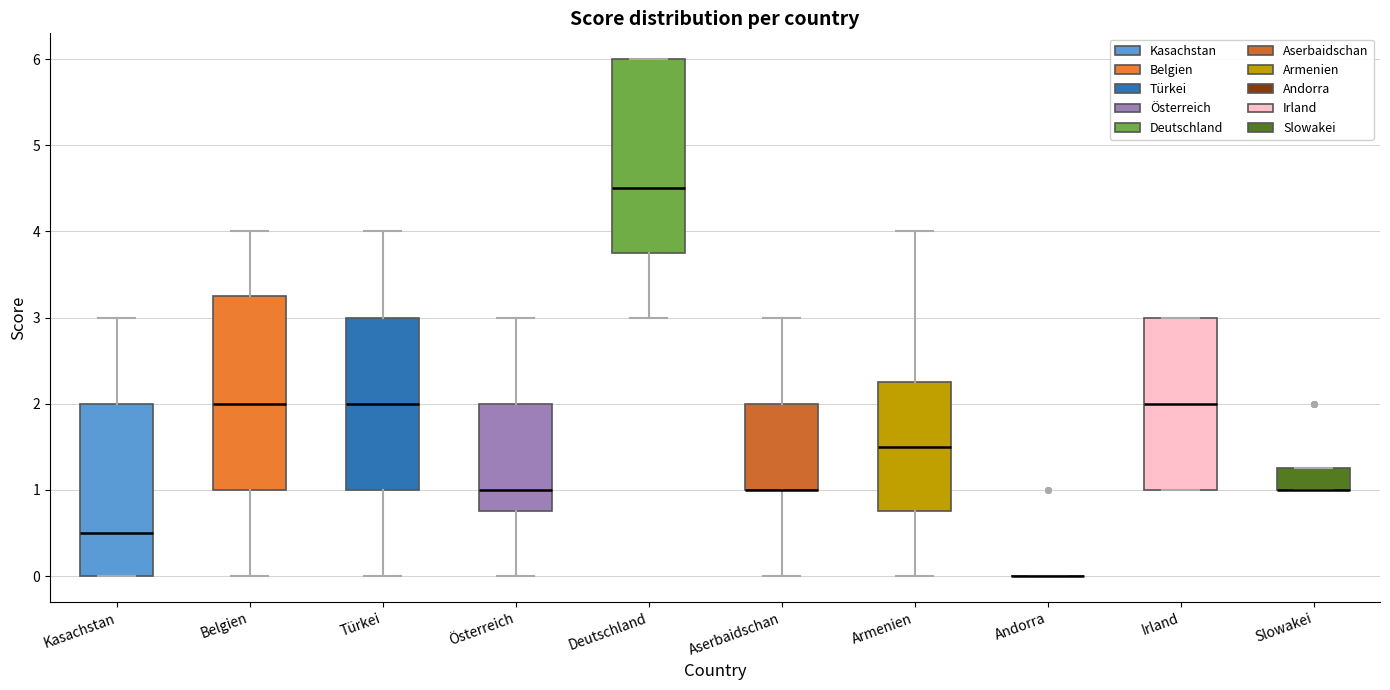

Reading left to right, transcribe this box plot: for each box, give where its median line is, the range the box spans, and where its two whiskers end, as read against the y-axis. The values are not printed on the chart, so give them approximately, as read against the axis.

Kasachstan: median 0.5, box 0.0 to 2.0, whiskers 0.0 to 3.0
Belgien: median 2.0, box 1.0 to 3.3, whiskers 0.0 to 4.0
Türkei: median 2.0, box 1.0 to 3.0, whiskers 0.0 to 4.0
Österreich: median 1.0, box 0.8 to 2.0, whiskers 0.0 to 3.0
Deutschland: median 4.5, box 3.8 to 6.0, whiskers 3.0 to 6.0
Aserbaidschan: median 1.0 (drawn on the box's lower edge), box 1.0 to 2.0, whiskers 0.0 to 3.0
Armenien: median 1.5, box 0.8 to 2.3, whiskers 0.0 to 4.0
Andorra: box collapsed to a line at 0.0, whiskers 0.0 to 0.0
Irland: median 2.0, box 1.0 to 3.0, whiskers 1.0 to 3.0
Slowakei: median 1.0 (drawn on the box's lower edge), box 1.0 to 1.3, whiskers 1.0 to 1.3